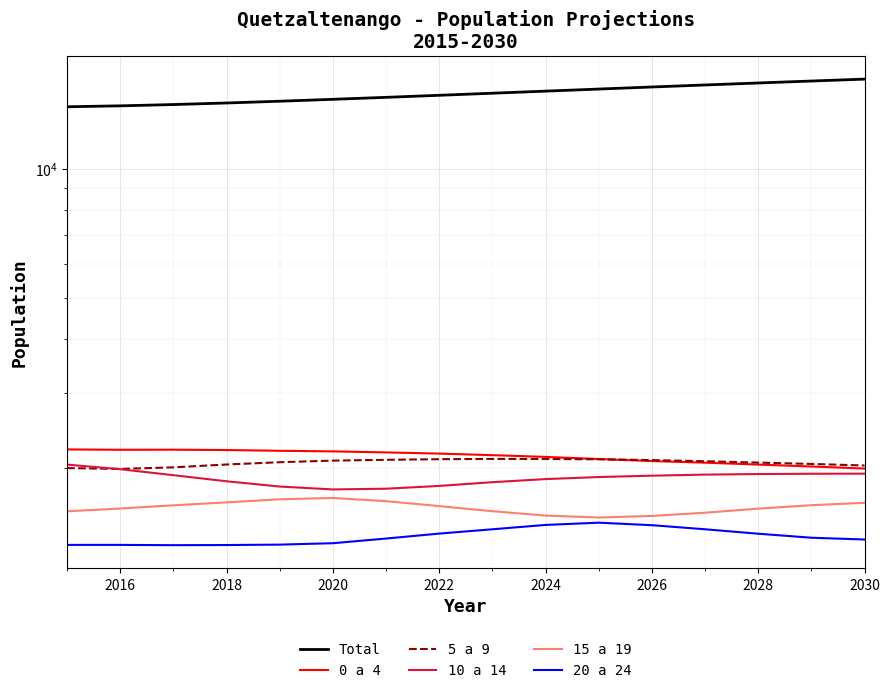

Which has a higher value, 2022 or 2020?

2022